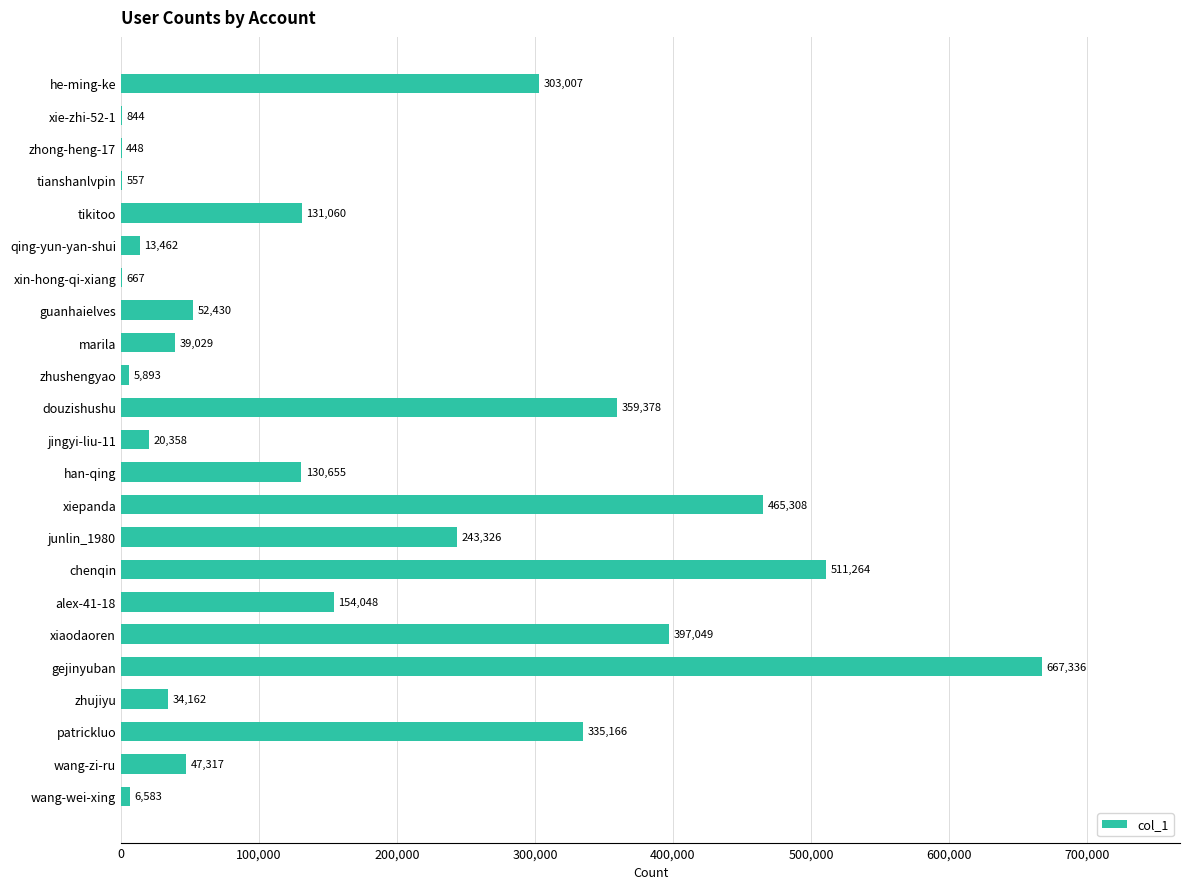

What is the sum of the values at wang-wei-xing and jingyi-liu-11?

26941